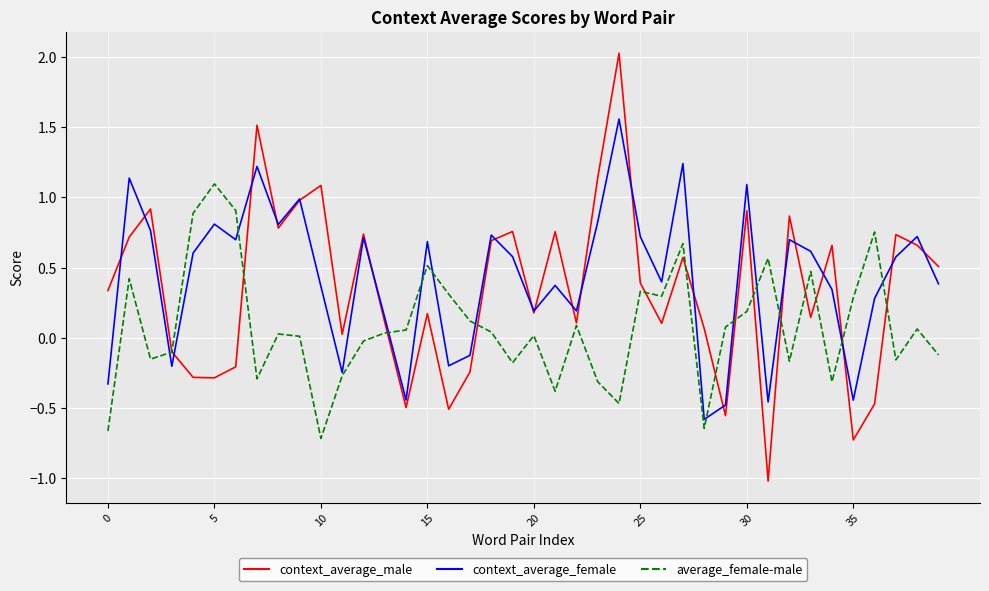

True or false: context_average_female and context_average_male intersect in this chart.

True